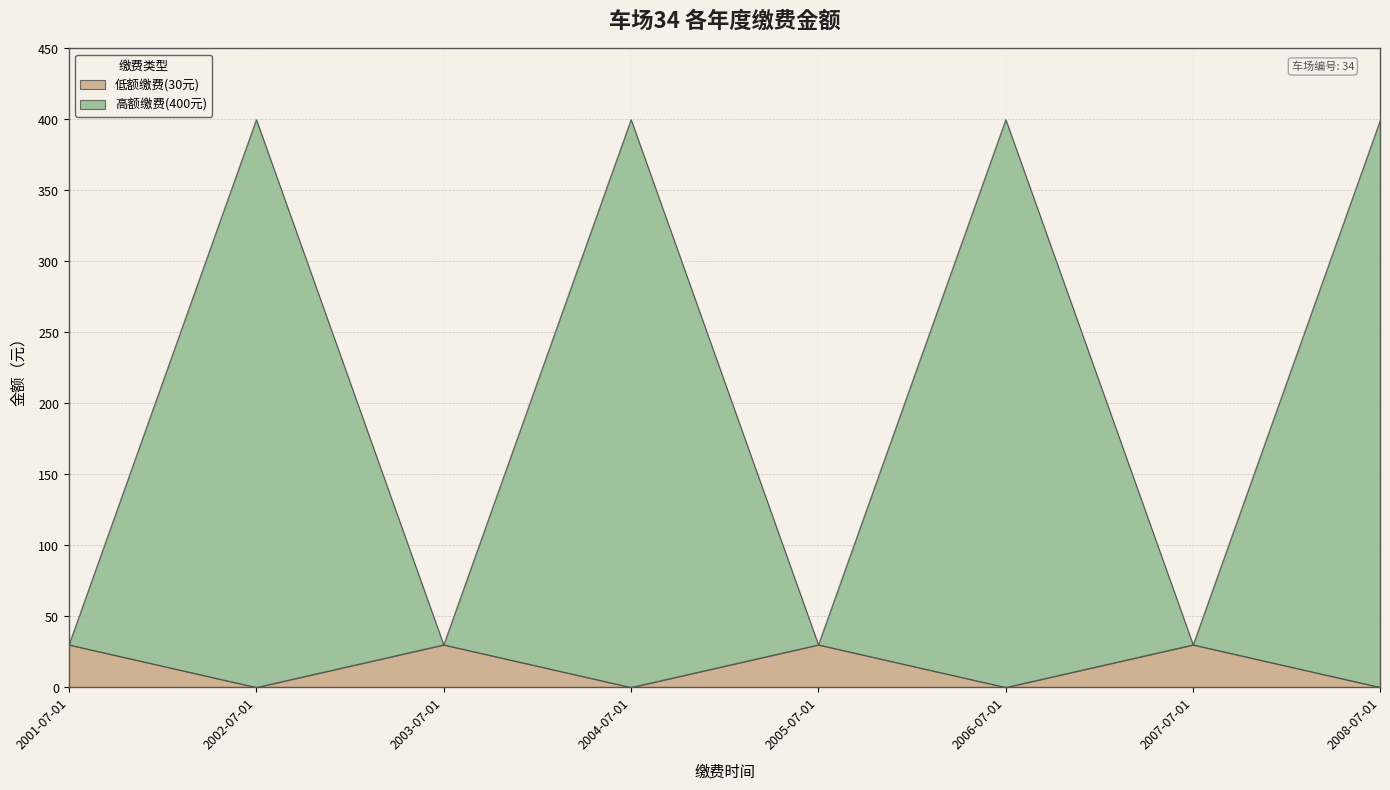

Is it true that 高额缴费(400元) equals 400 at 2004-07-01?

True